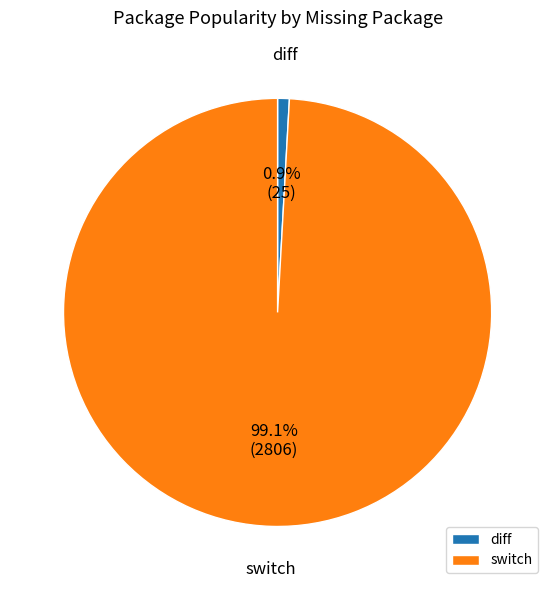

True or false: diff accounts for 1% of the total.

True